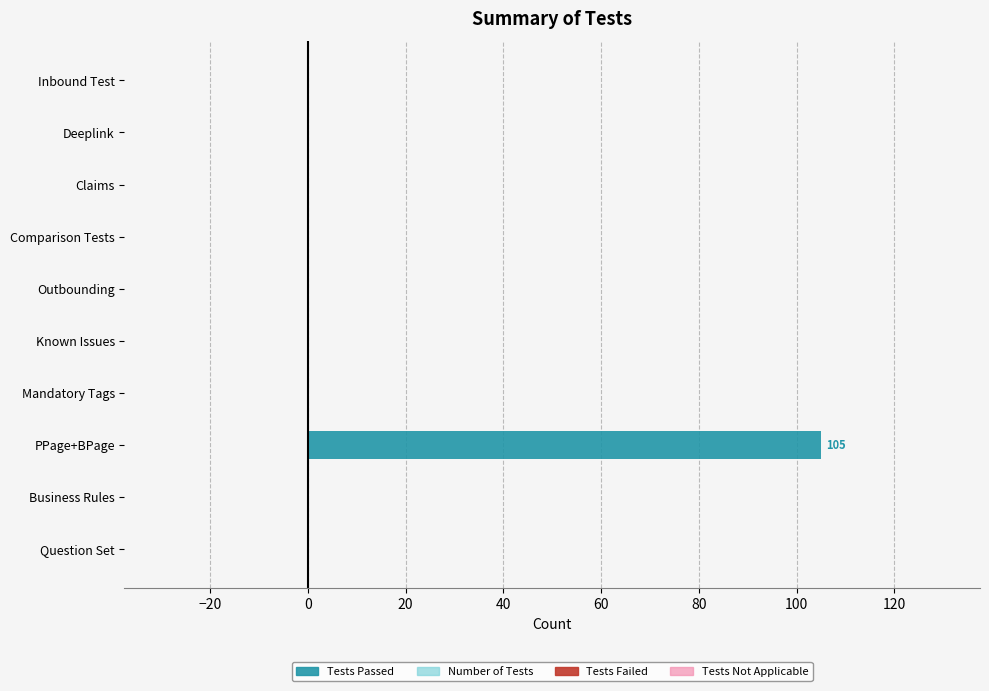

The value at Claims is 0. True or false?

True